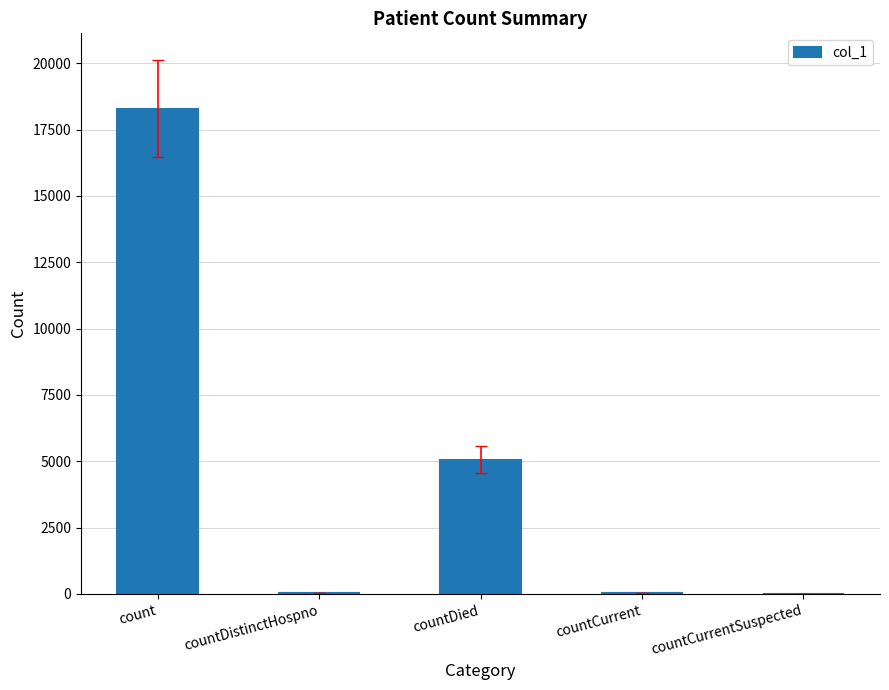

The value at countCurrentSuspected is -9876. True or false?

False